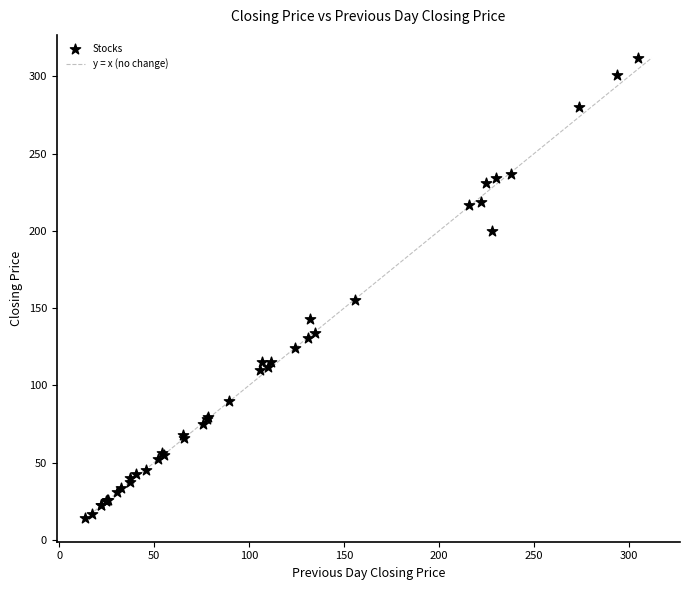

What Y value in the scatter plot is closest to 162?

155.0